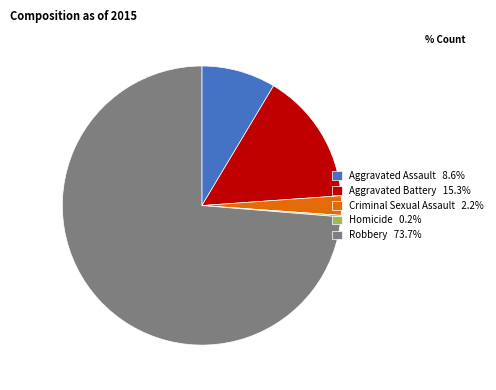

Combined, do Criminal Sexual Assault 2.2% and Robbery 73.7% account for over 50%?

Yes